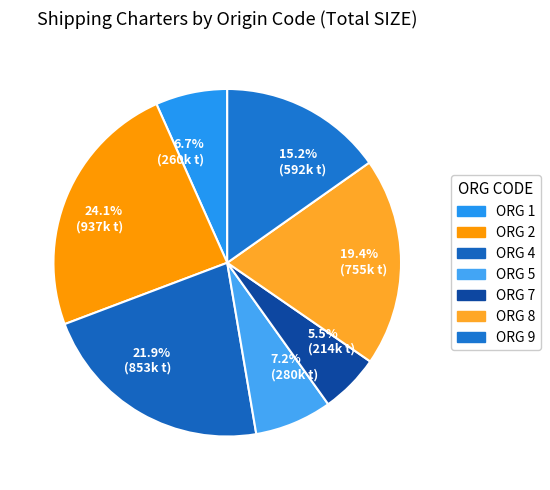

Which has a higher value, 15.2% (592k t) or 24.1% (937k t)?

24.1% (937k t)